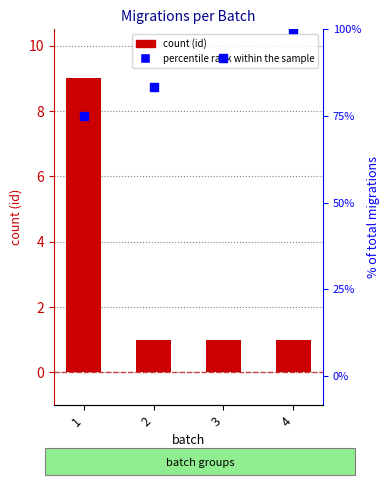

What is the change in value from 1 to 3?

-8